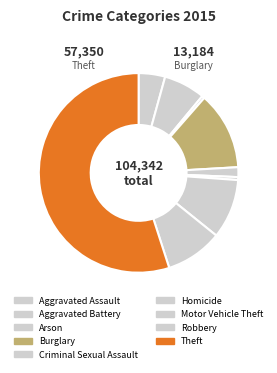

Which category has the smallest portion of the pie?

Arson